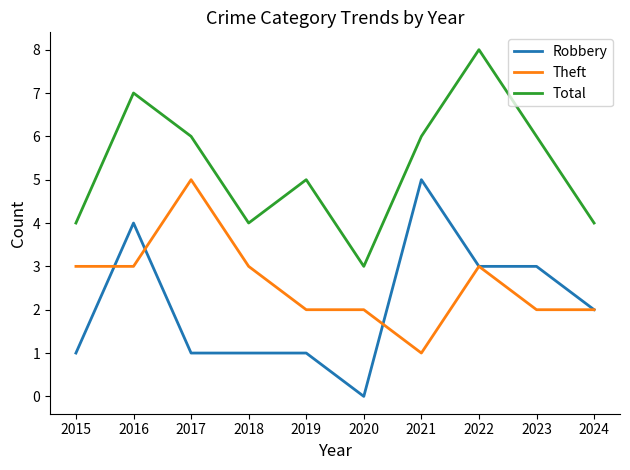

True or false: Theft has a value of 2 at 2024.

True